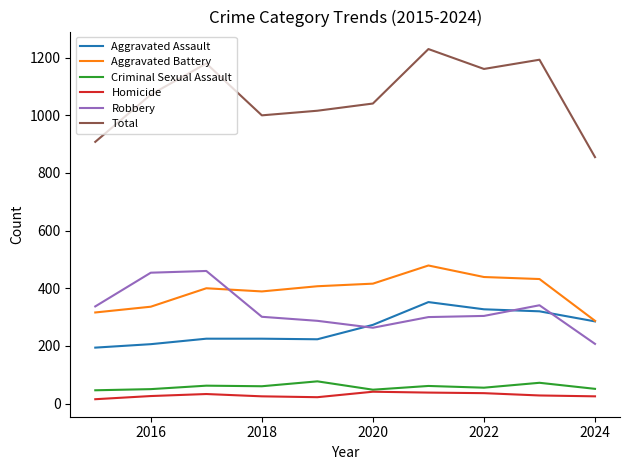

Which series has the largest range (max minus min)?

Total